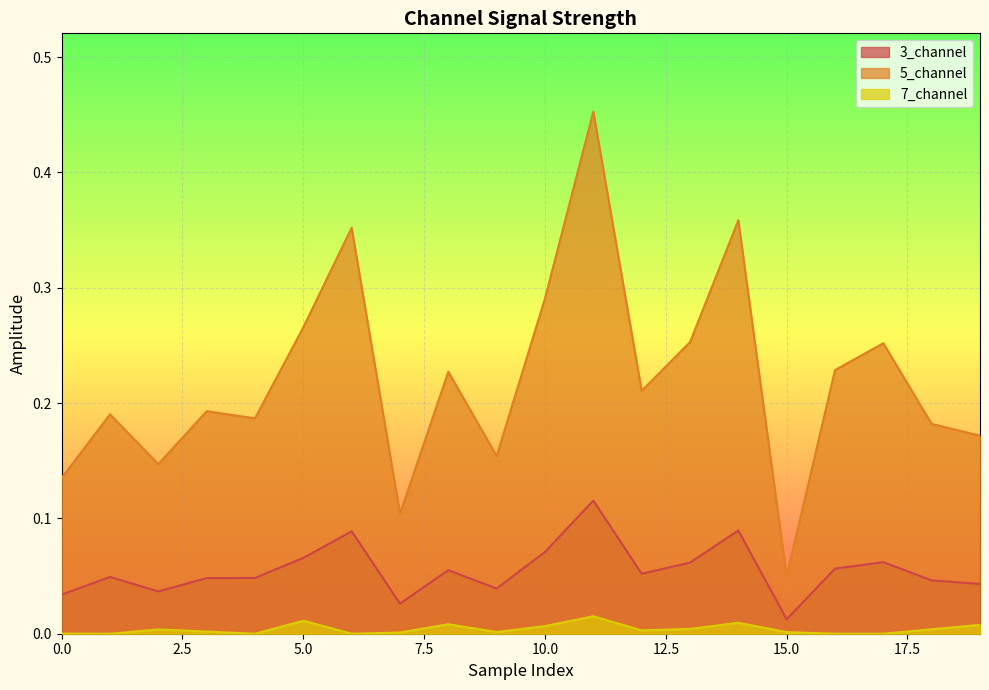

Is it true that 5_channel equals 0.3 at 5?

True